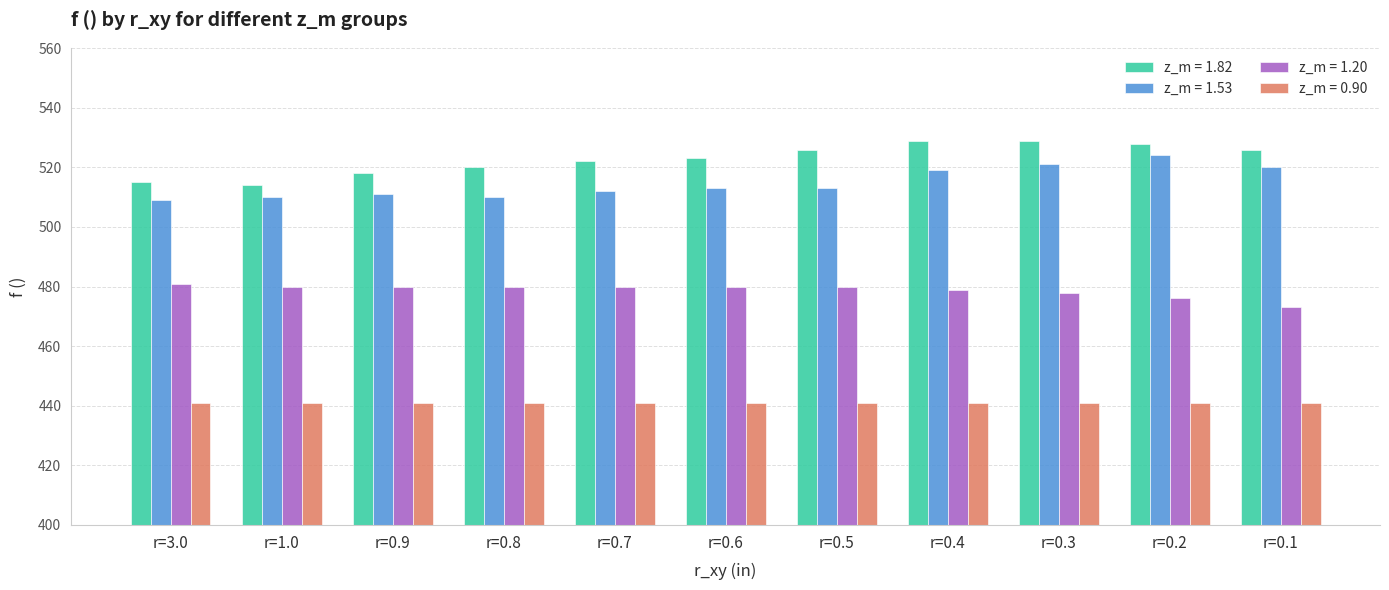

Which series has the largest total across all categories?

z_m = 1.82